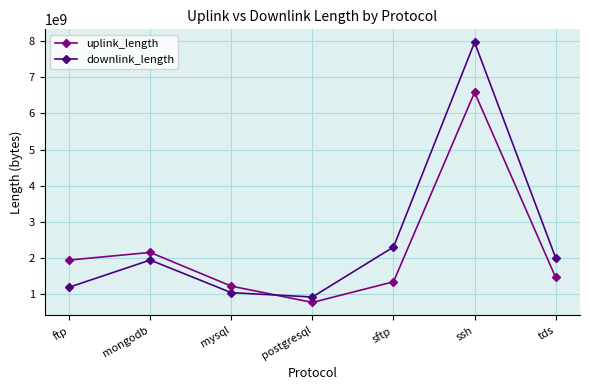

How many data points does each series have?

7